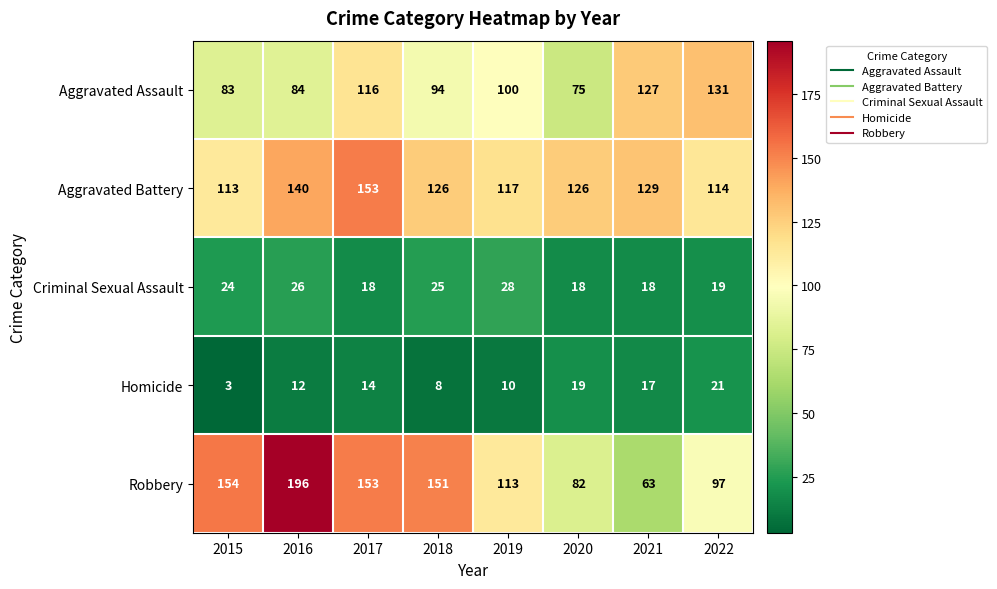

What is the difference between the Robbery values at 2019 and 2022?

16